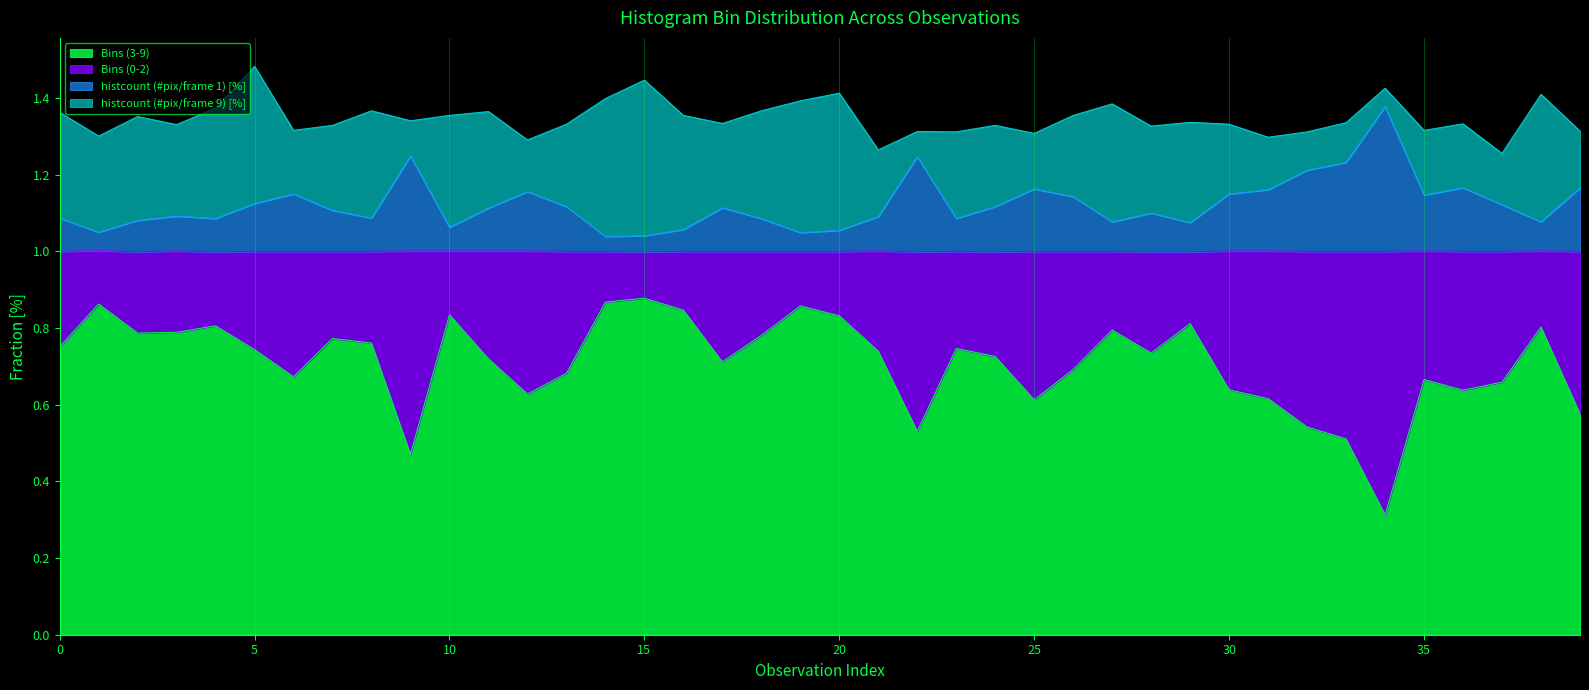

How many lines are shown in the chart?

4